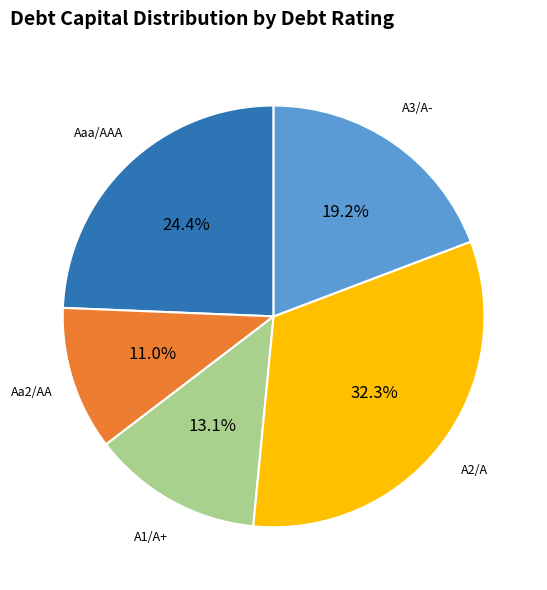

Is there a majority slice in this chart?

No